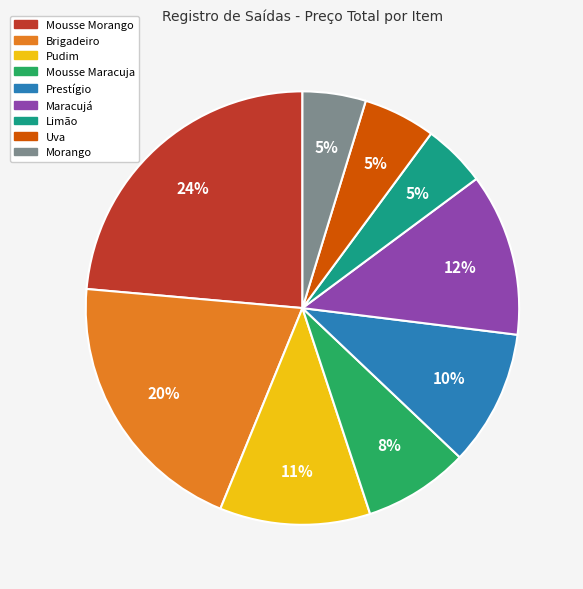

To the nearest percent, what portion does Limão represent?

5%